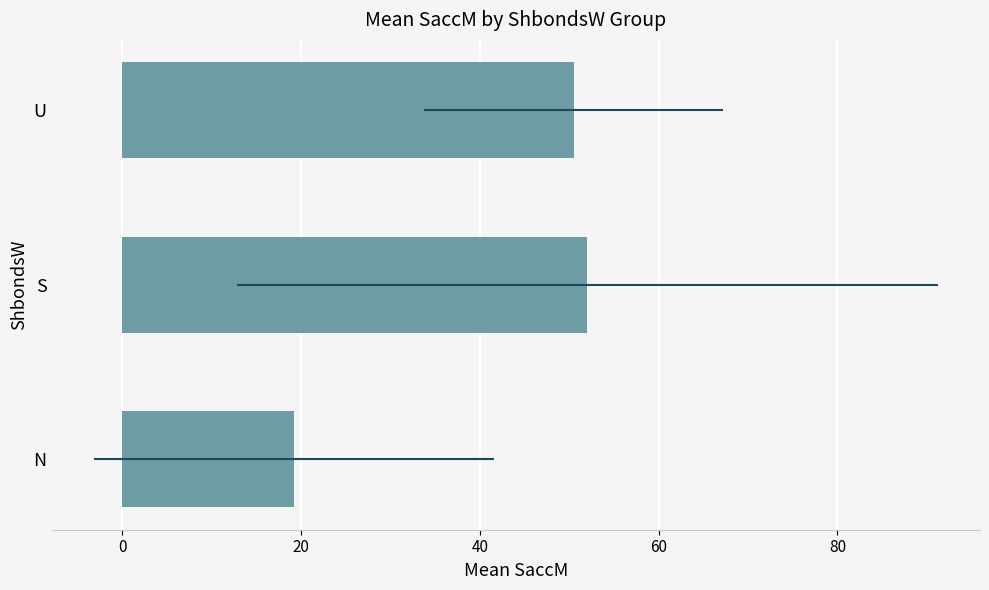

Does the chart contain any negative values?

No